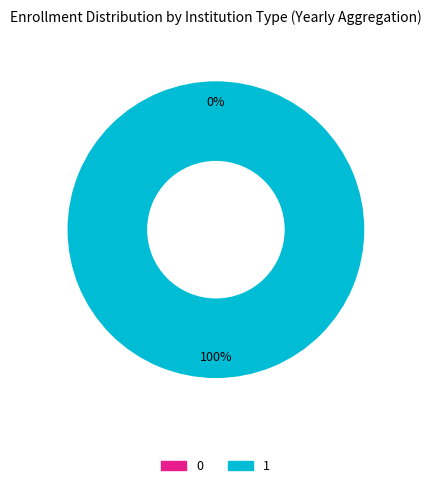

To the nearest percent, what percentage of the pie is 1?

100%